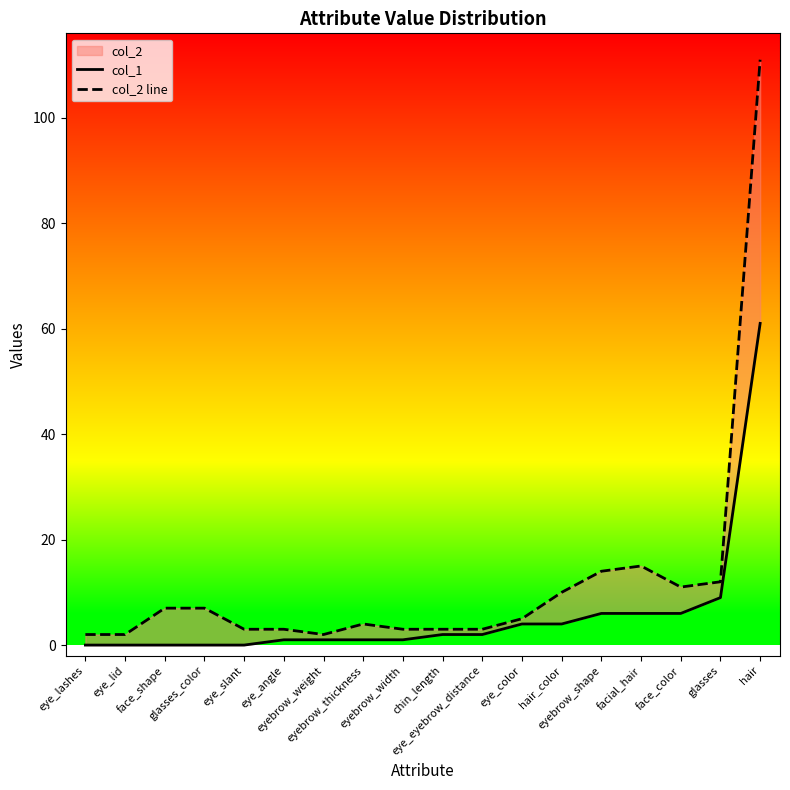

What position from the right is eyebrow_weight?

12